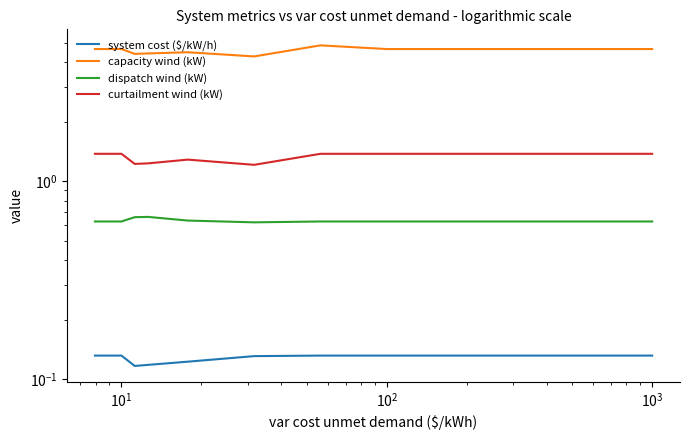

What is the average value of the curtailment wind (kW) series?

1.3